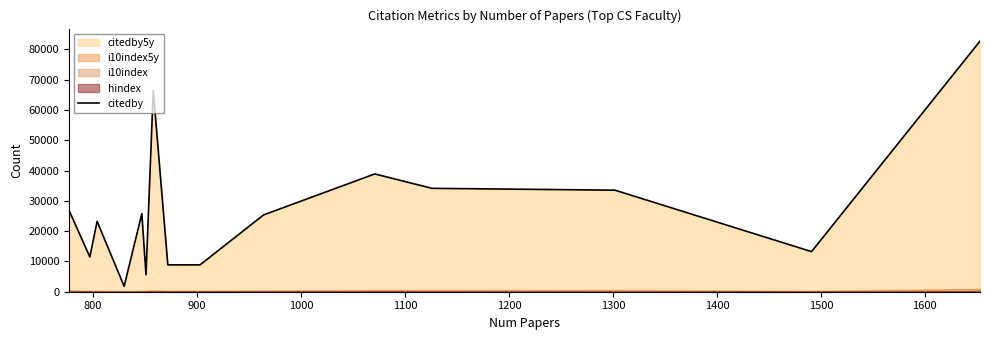

What is the highest value of the citedby series?

82746